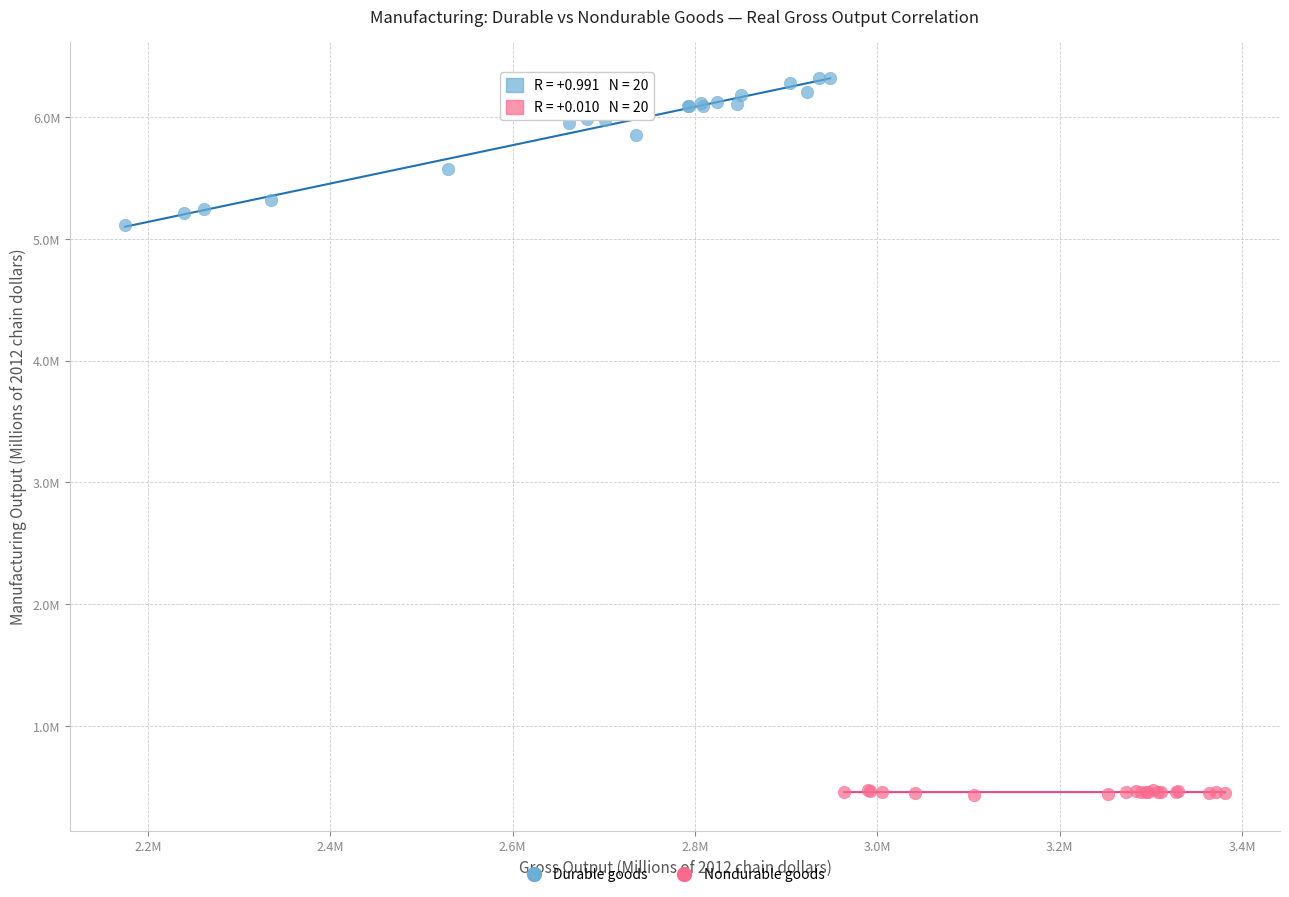

What are all the series names shown in the legend?

Durable goods, Nondurable goods